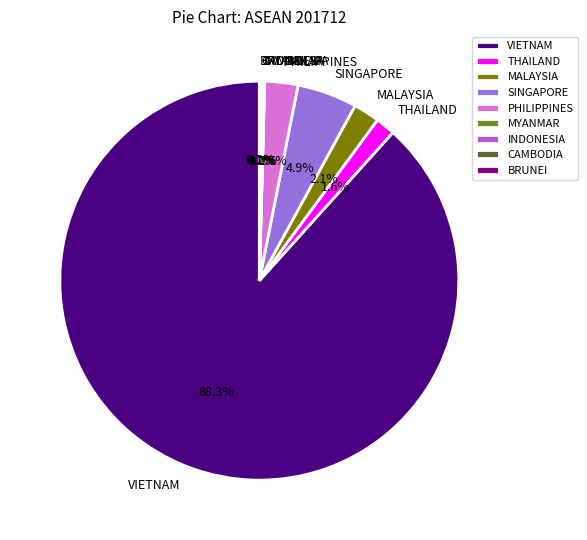

Do PHILIPPINES and MALAYSIA together represent more than half of the pie?

No